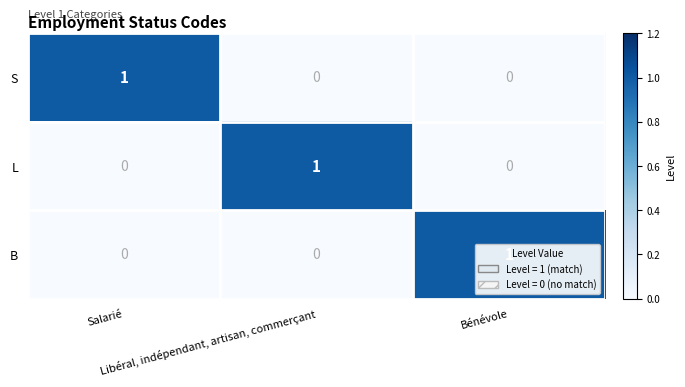

How many values in B are above zero?

1